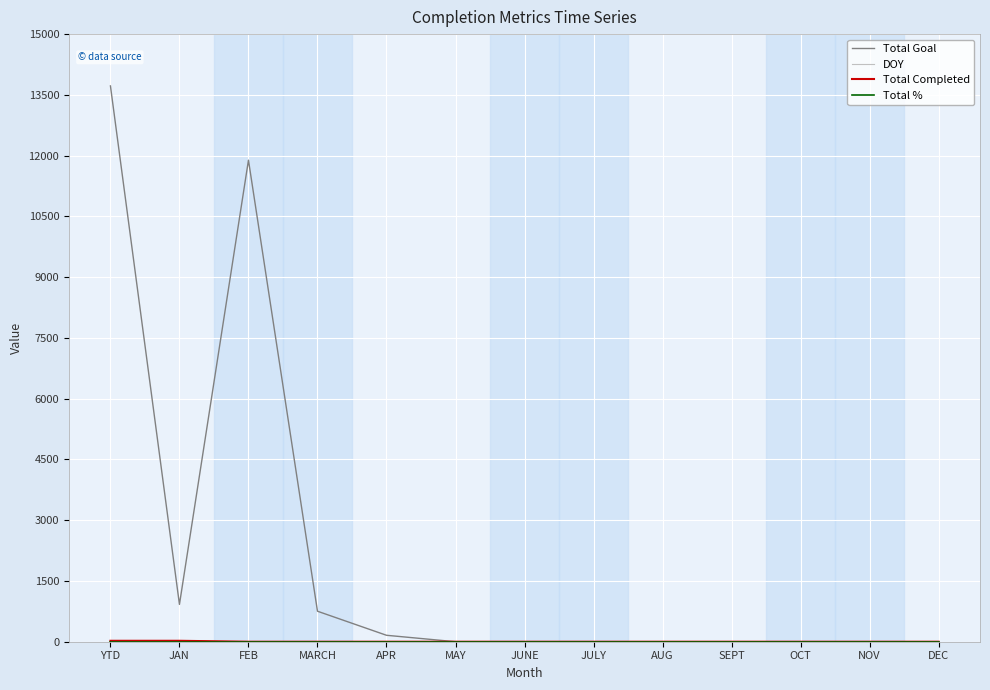

The Total Goal series shows 11888 at FEB. True or false?

True